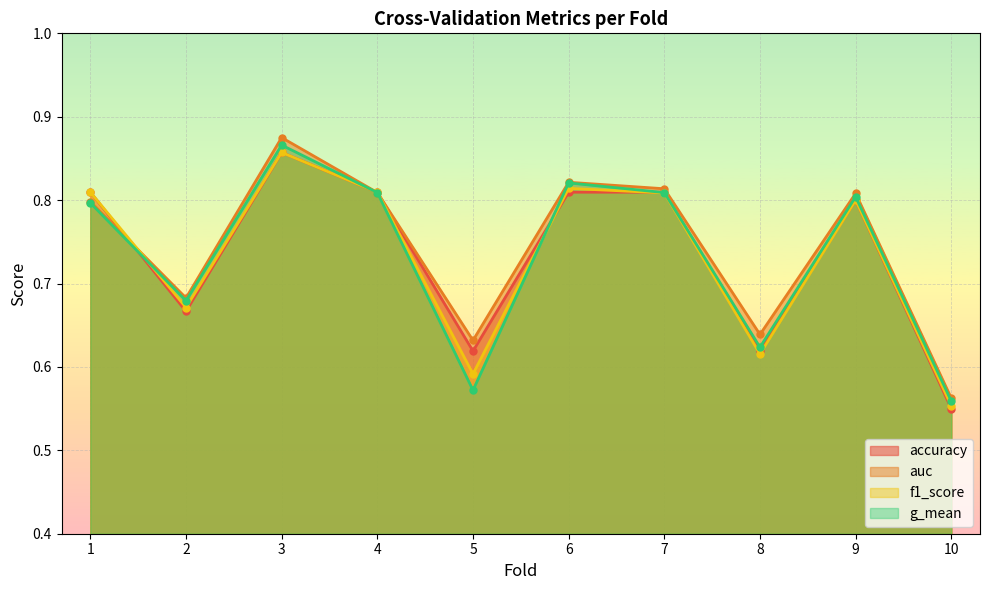

What is the approximate value of g_mean at 10?

0.6